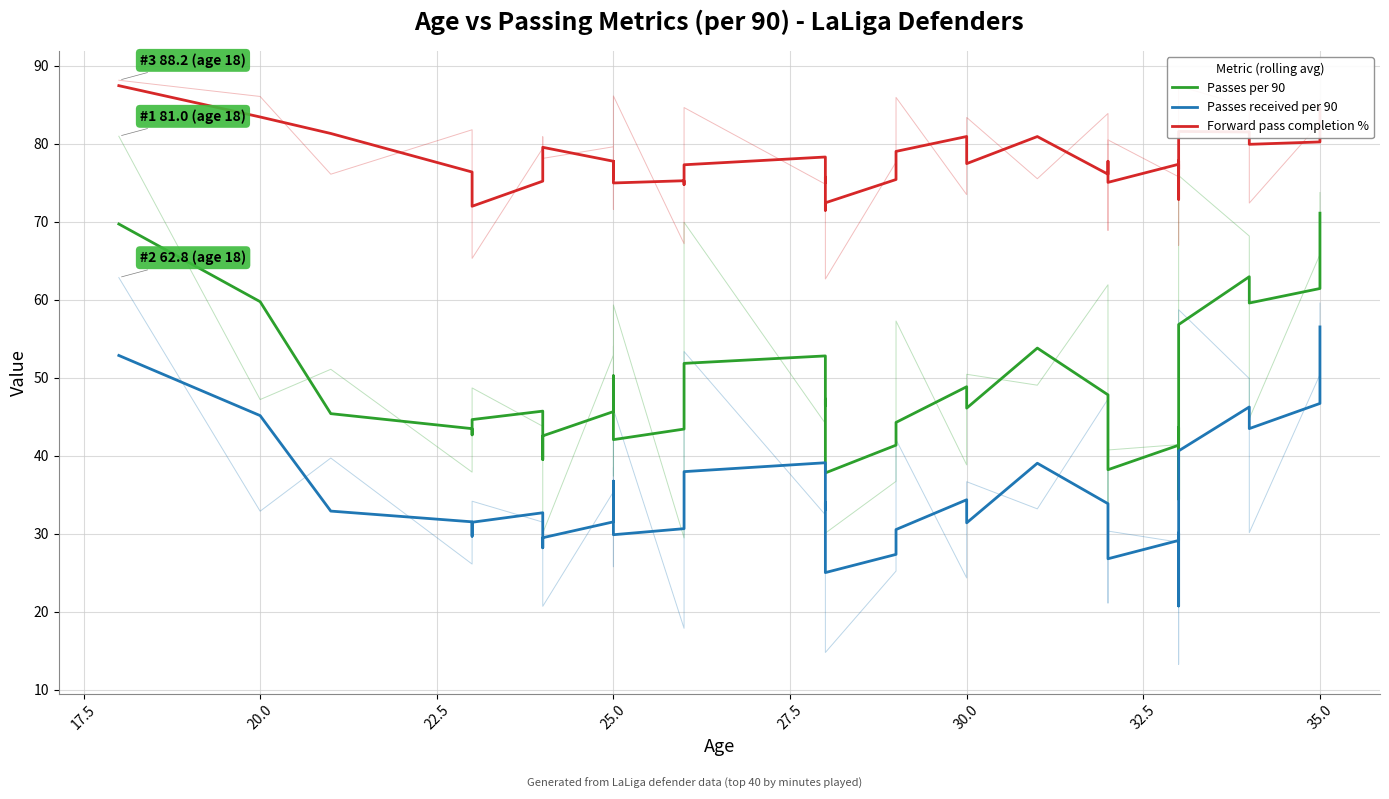

What is the greatest value displayed?

87.5